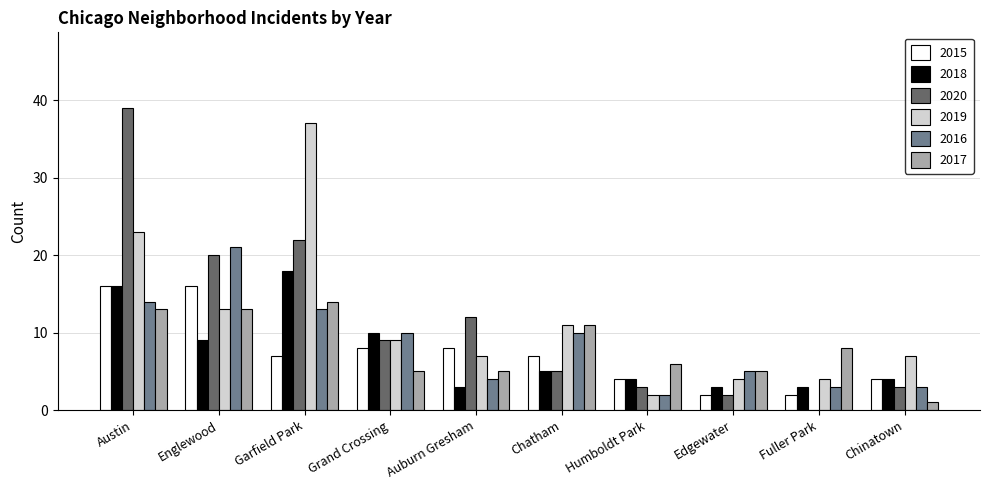

Which series changed the most between Austin and Englewood?

2020